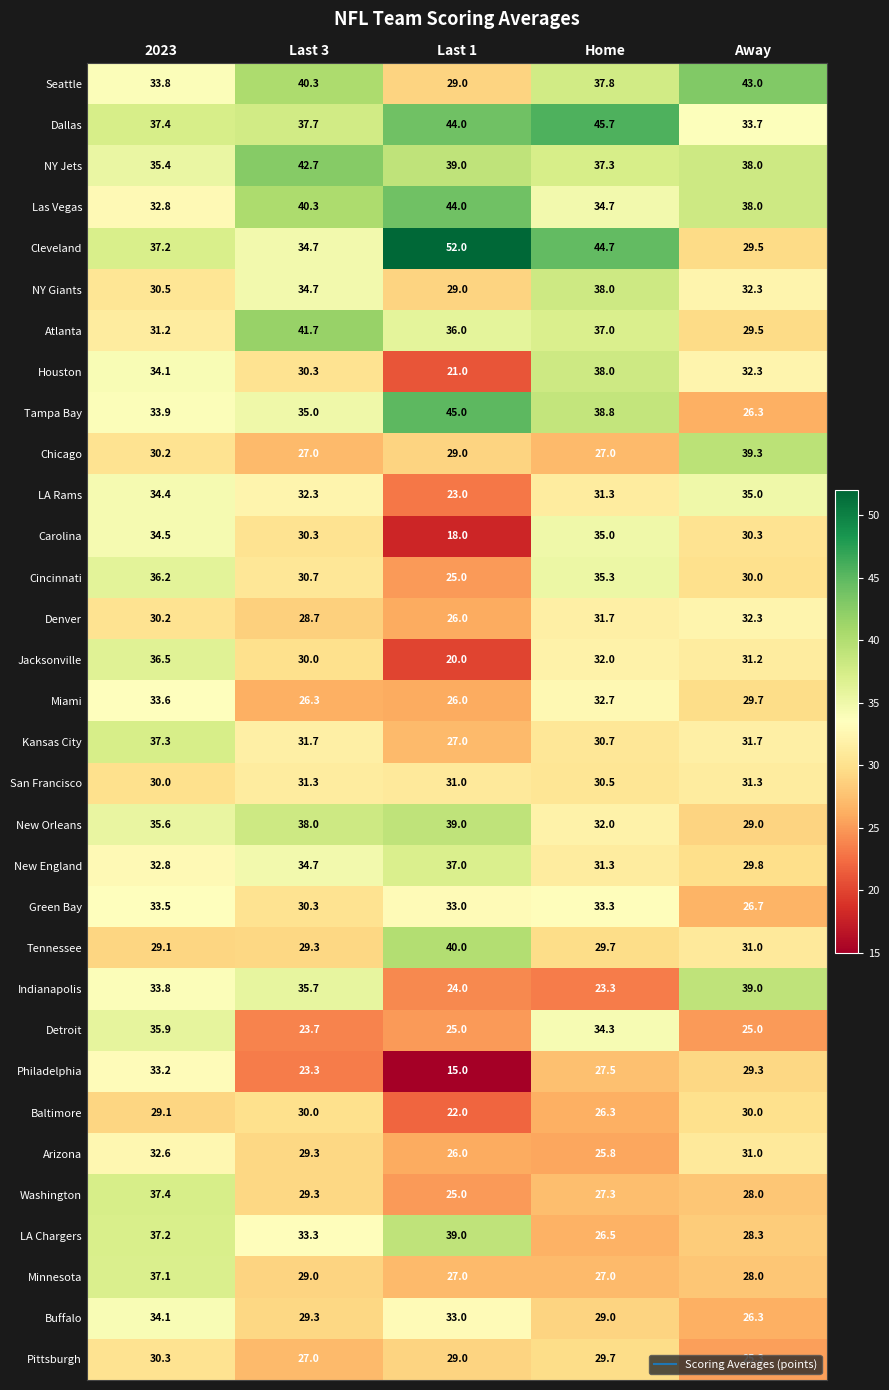

Rank the categories by LA Chargers value from lowest to highest.

Home, Away, Last 3, 2023, Last 1